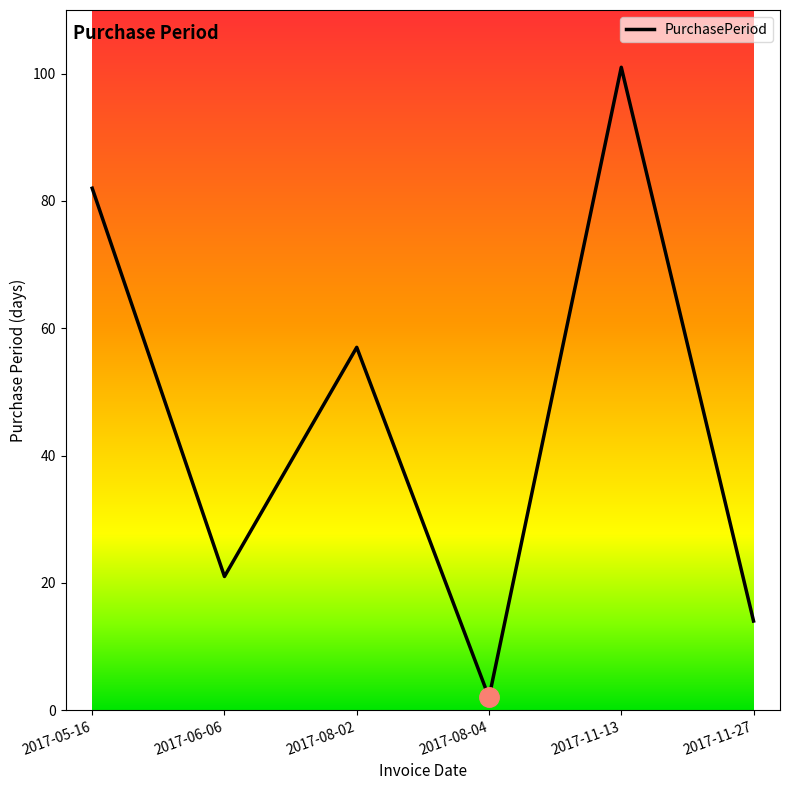

Approximately how many times larger is the value at 2017-11-27 compared to 2017-11-13?

0.1